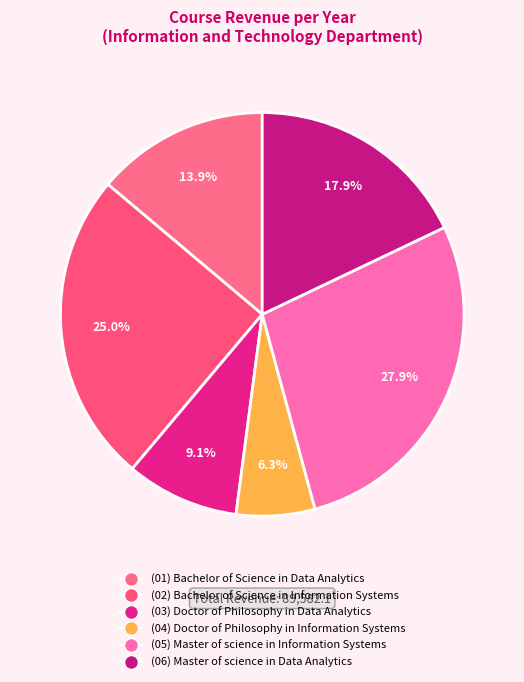

Which slice is the smallest?

Doctor of Philosophy in Information Systems